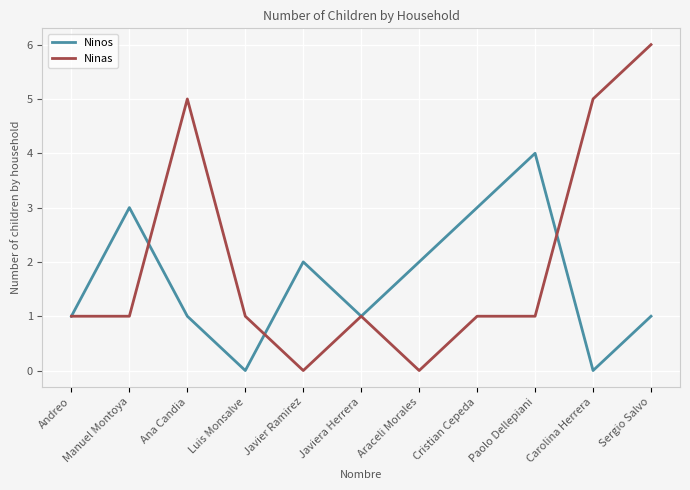

Rank the series by their maximum value, from highest to lowest.

Ninas, Ninos